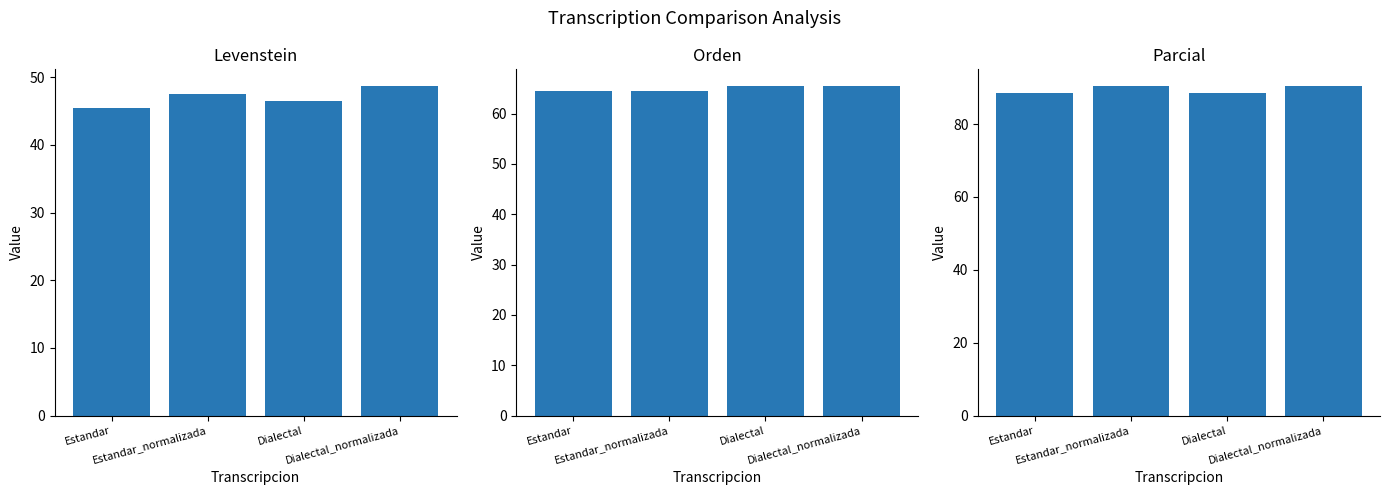

What is the label of the 2nd bar from the right?

Dialectal